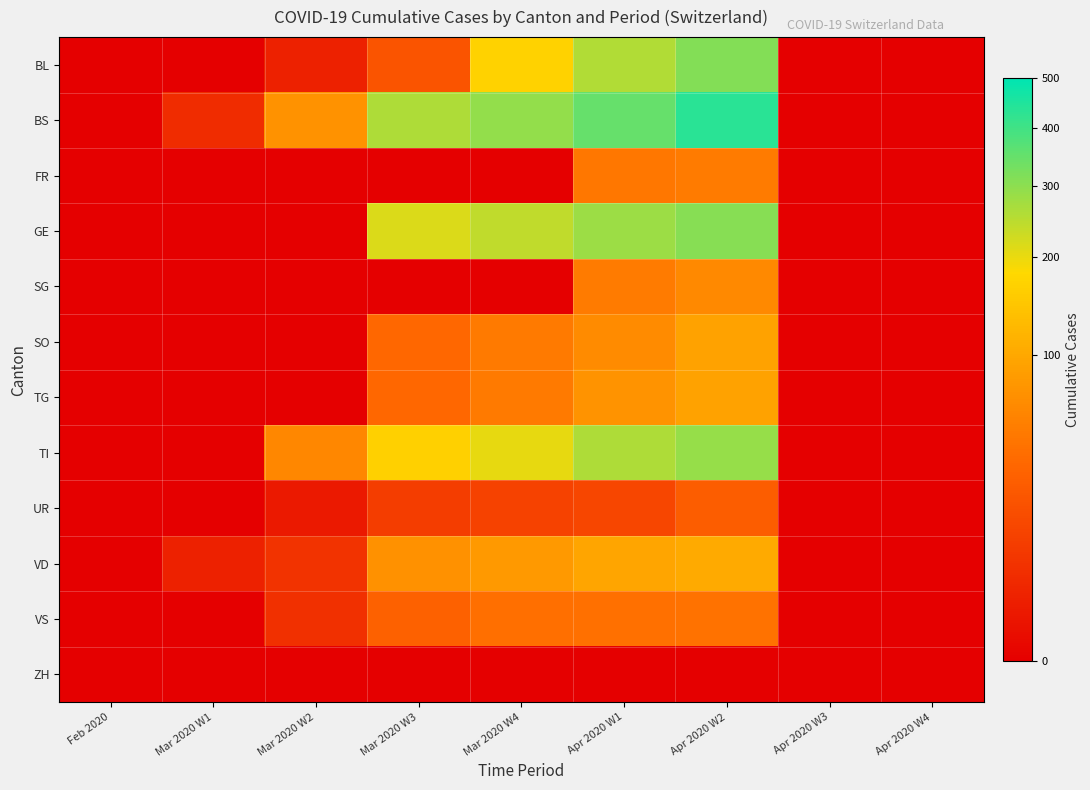

Which series has the largest range (max minus min)?

BS